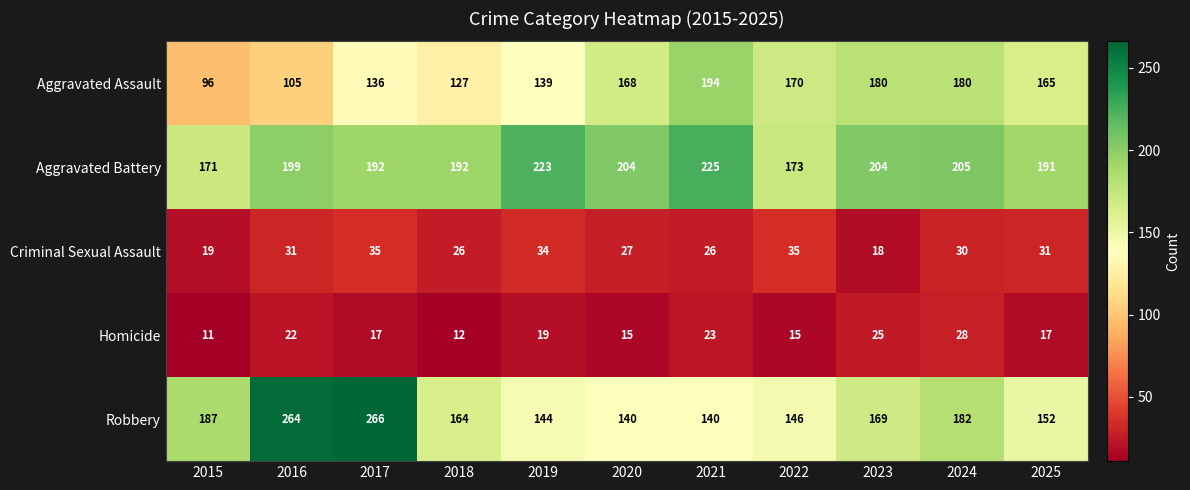

At which category does the chart reach its peak across all series?

2017